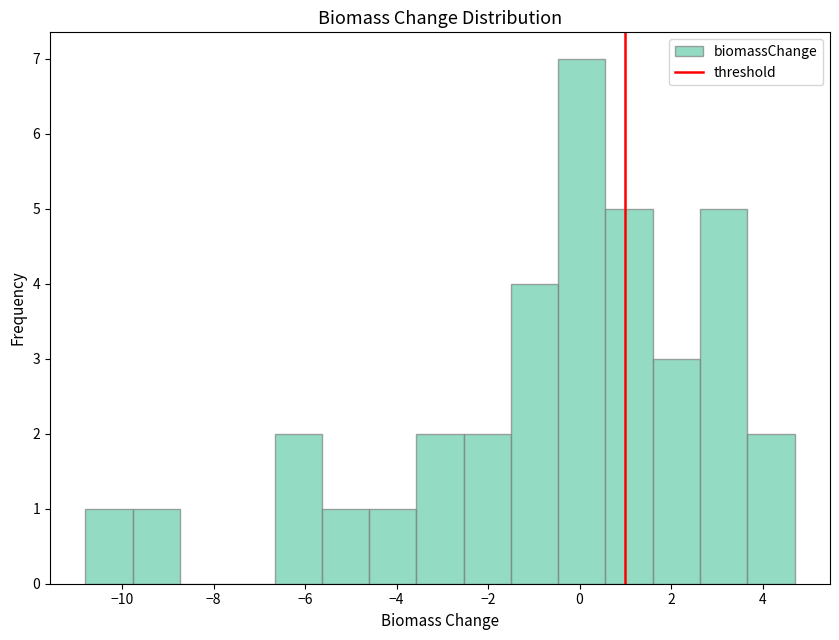

Which range on the x-axis has the tallest bar?

-0.4 to 0.6